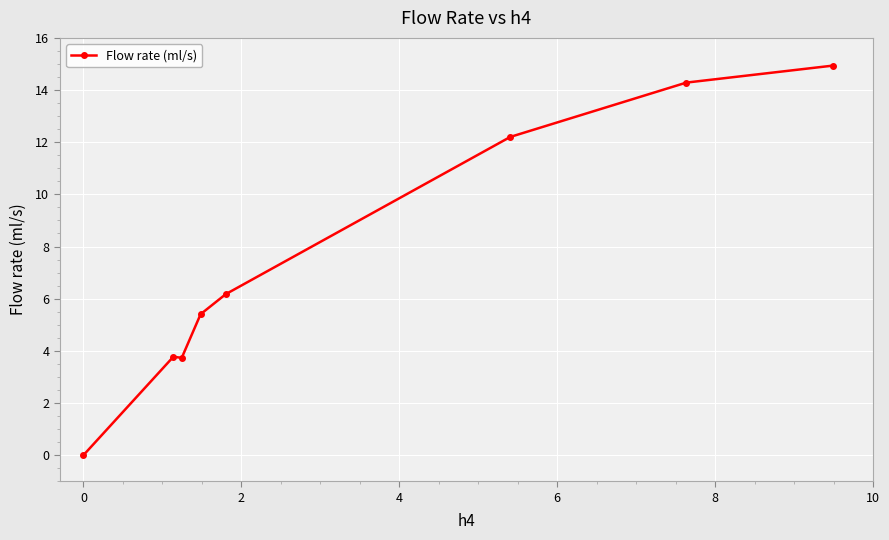

What is the greatest value displayed?

14.9